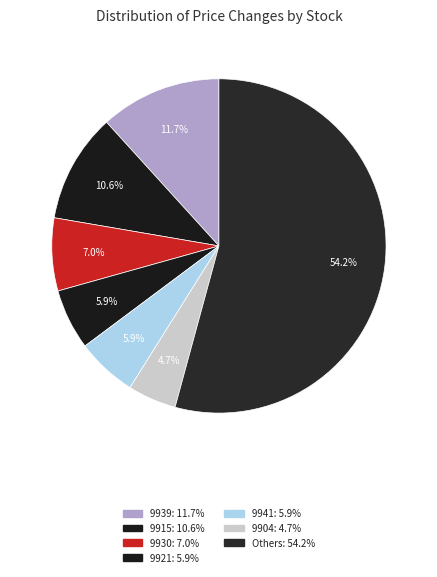

How many slices are in this pie chart?

7